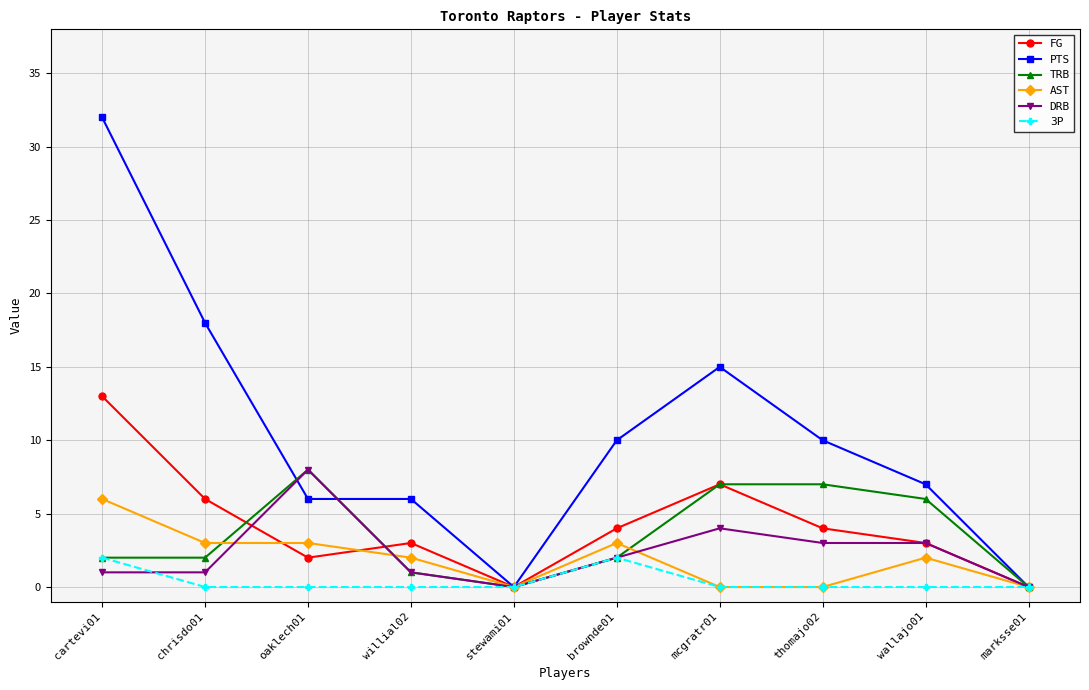

Is it true that DRB equals 1 at willial02?

True